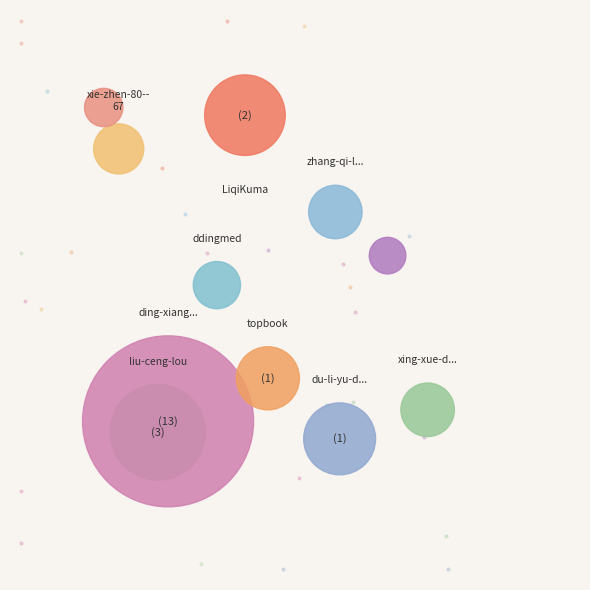

What is the largest slice in the pie chart?

ding-xiang-yi-sheng